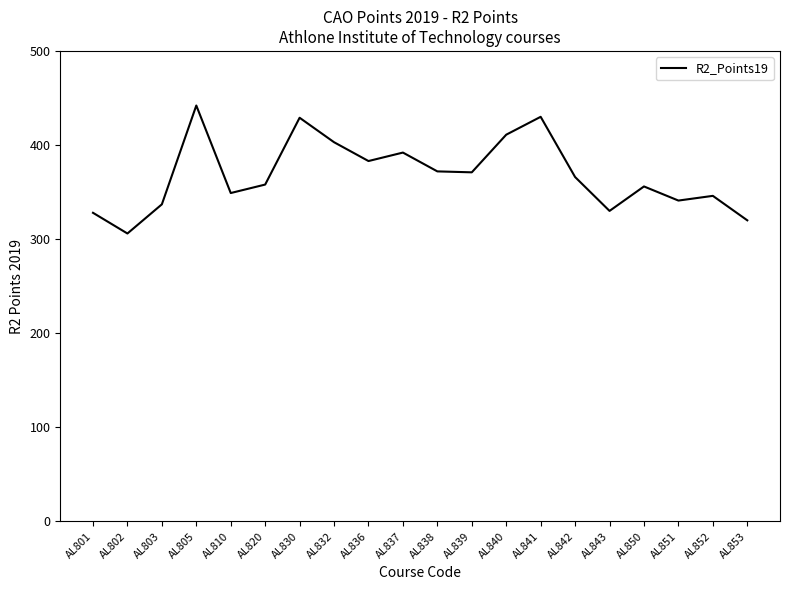

Is it true that the value at AL853 is 320?

True